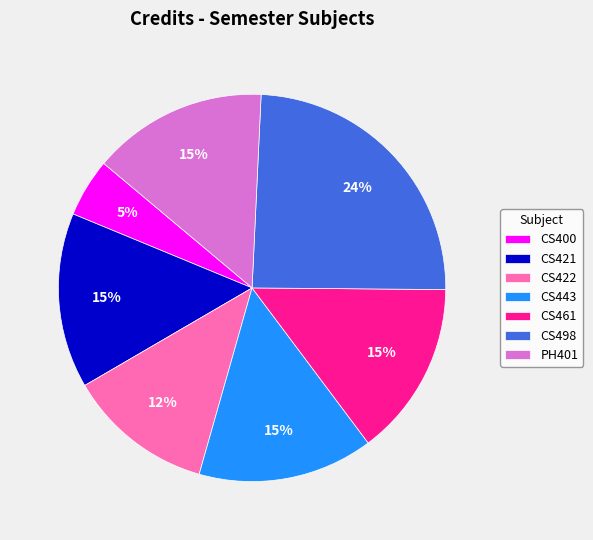

To the nearest percent, what is the difference between the CS422 and CS400 slice percentages?

7%